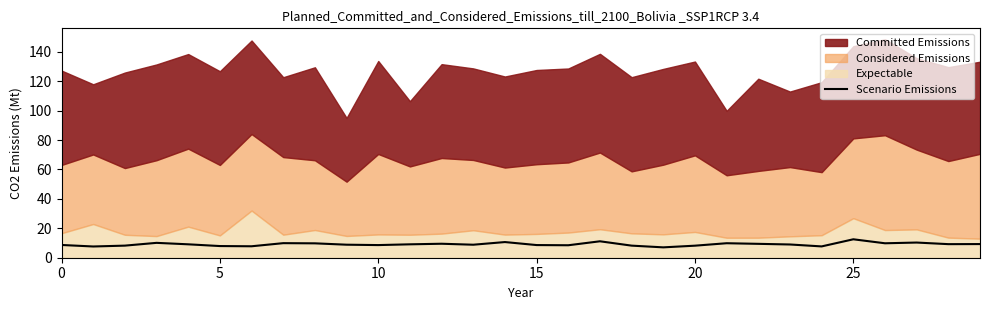

What is the minimum value for Scenario Emissions?

7.0